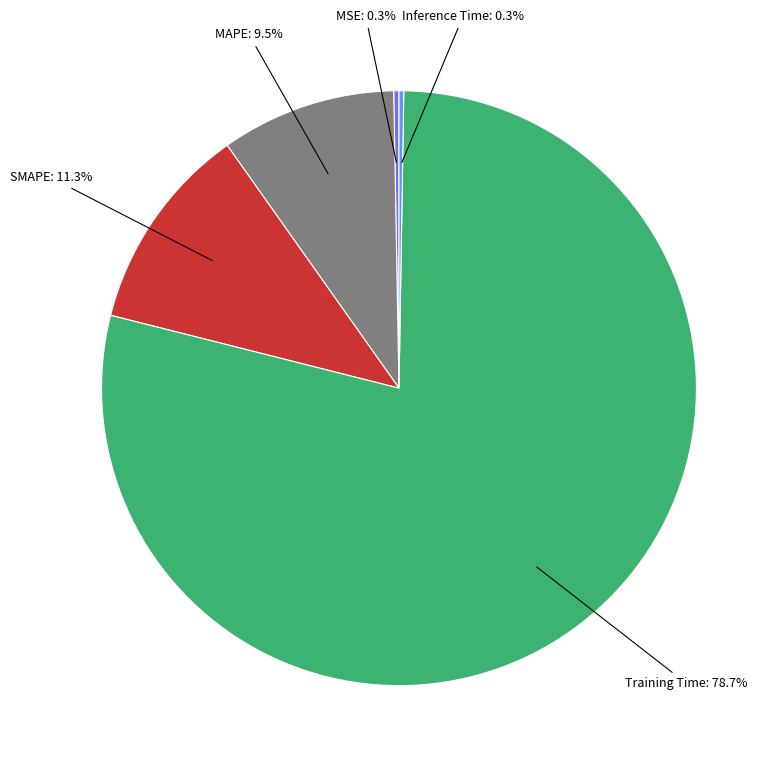

What percentage is the SMAPE slice, to the nearest percent?

11%